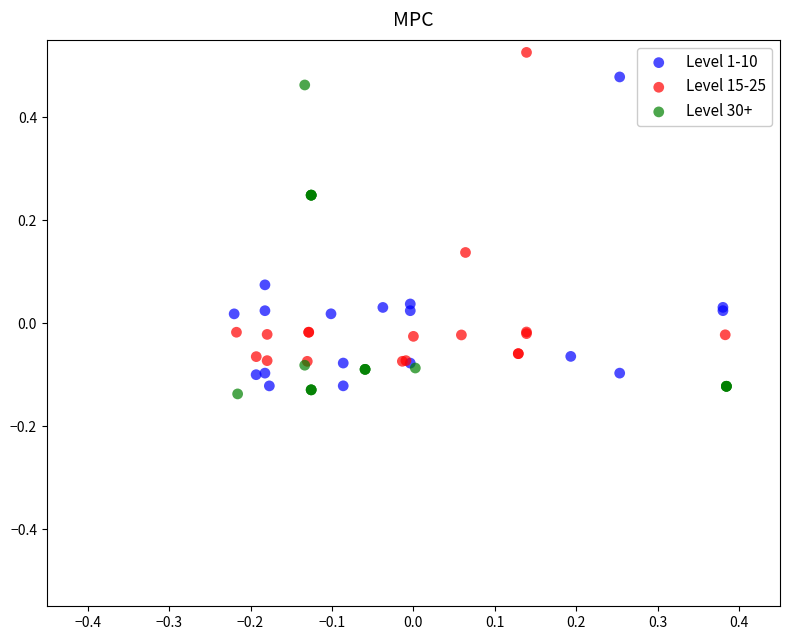

Which series reaches the maximum Y coordinate?

Level 15-25